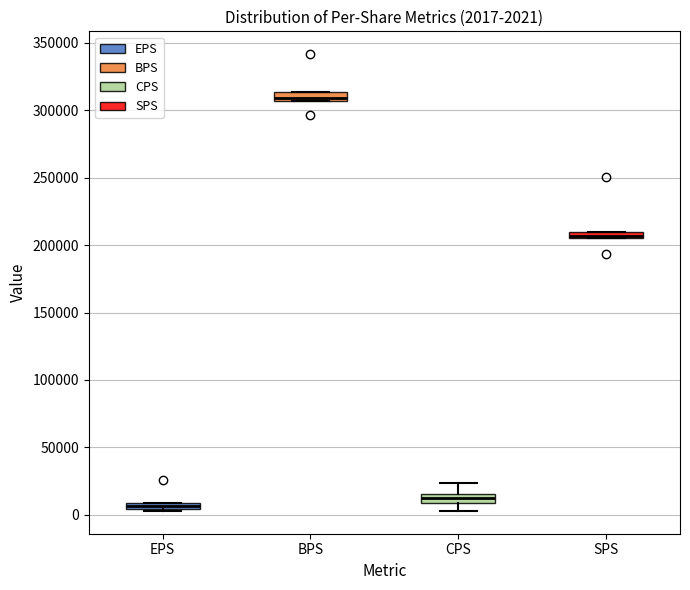

Which box's median line is the highest?

BPS